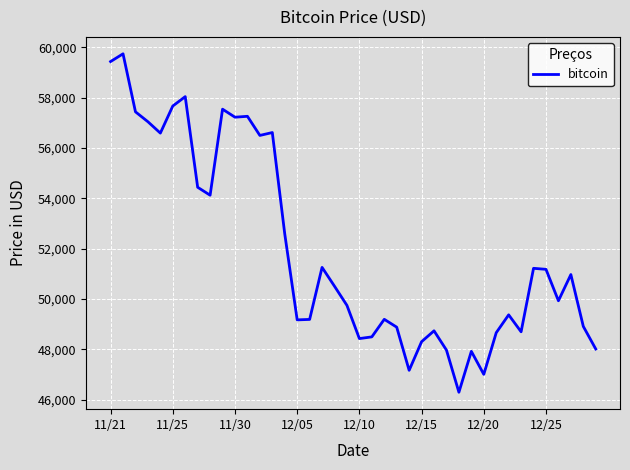

What is the difference between the maximum and minimum values?

13453